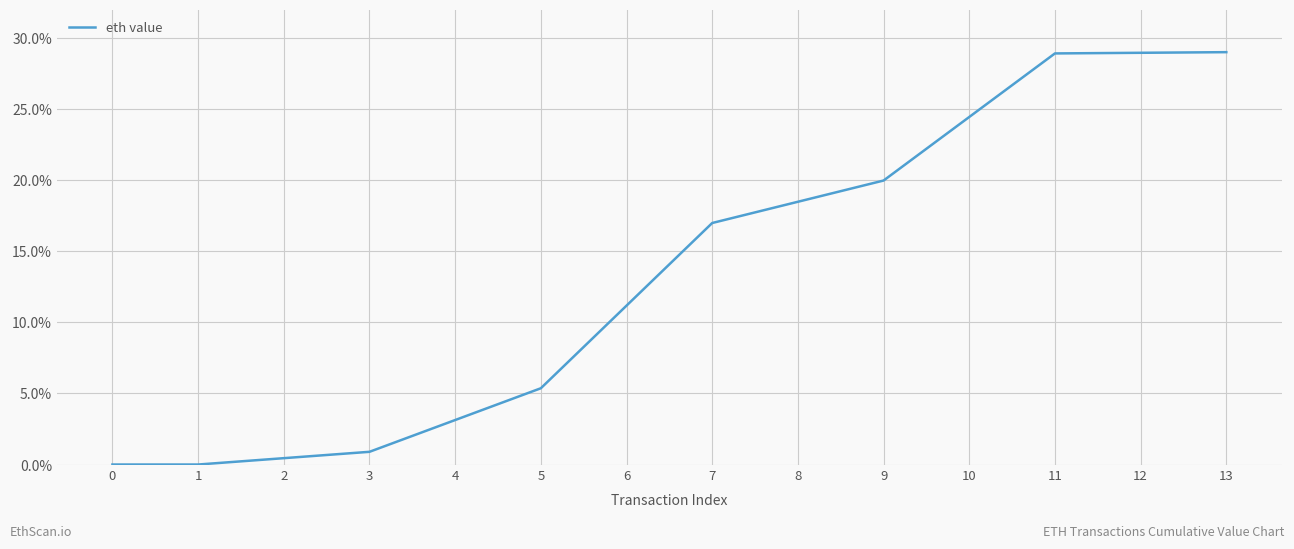

What is the maximum value shown in the chart?

29.0